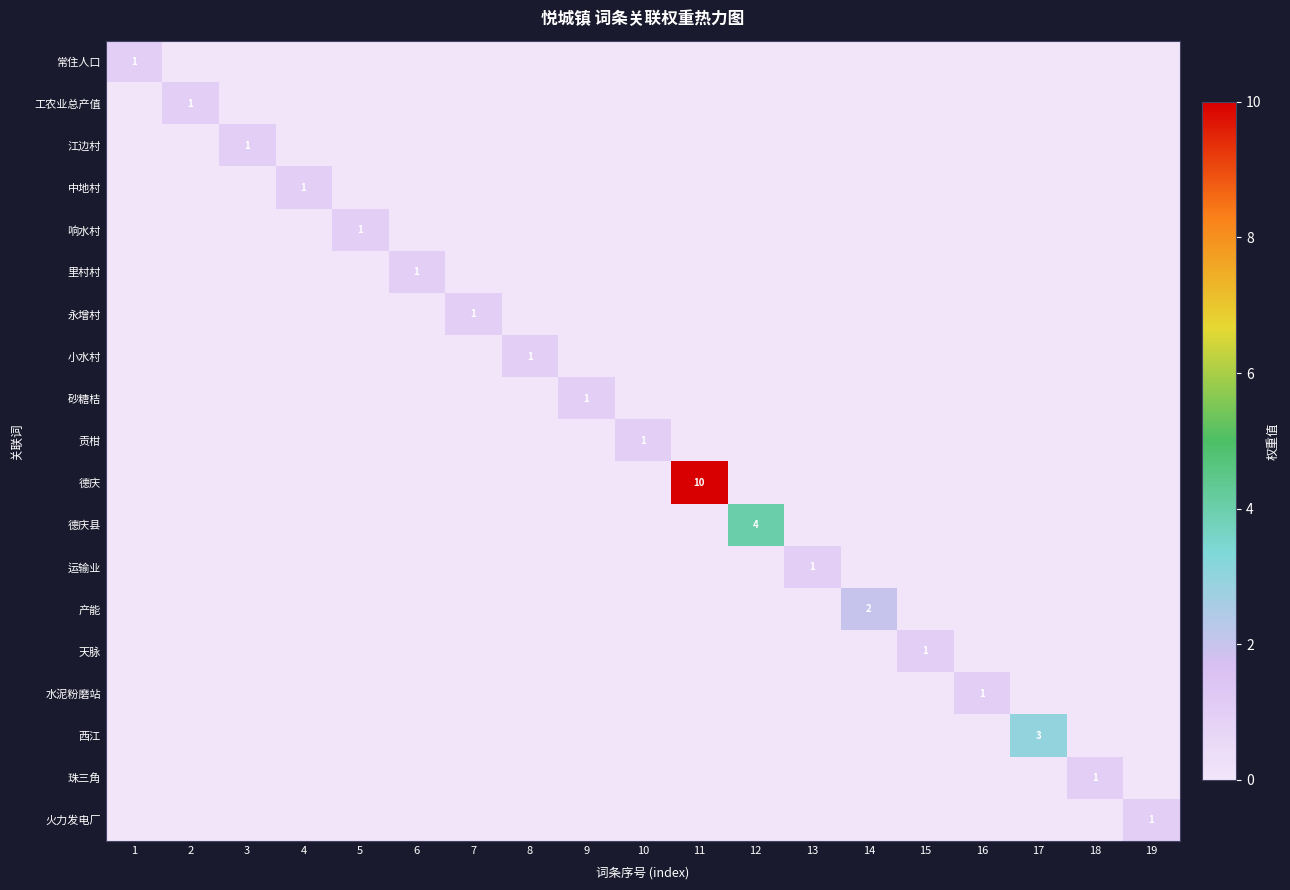

Which series has the largest range (max minus min)?

德庆